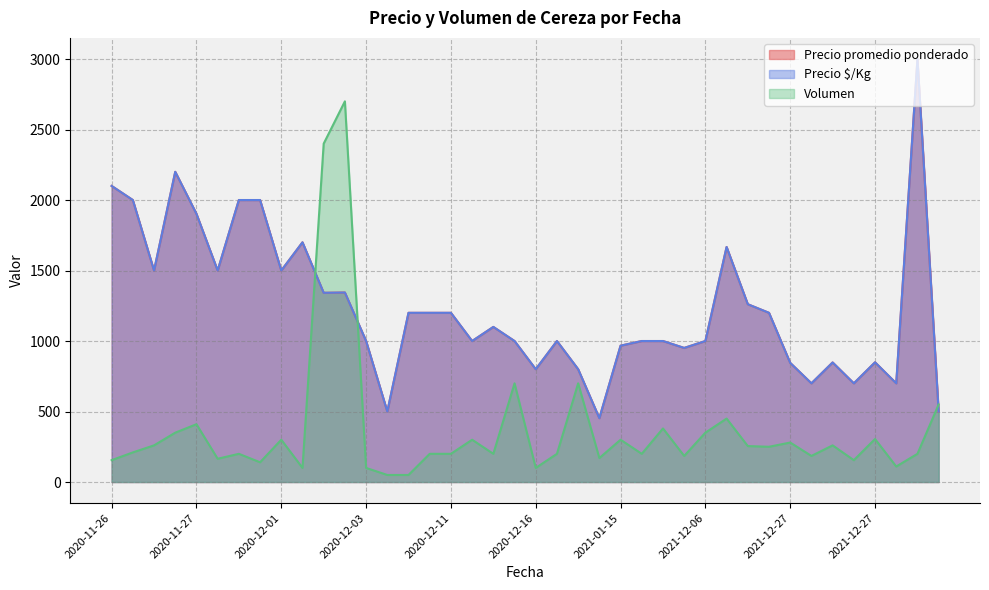

What is the value of the Volumen point at the 35th from the left?

280